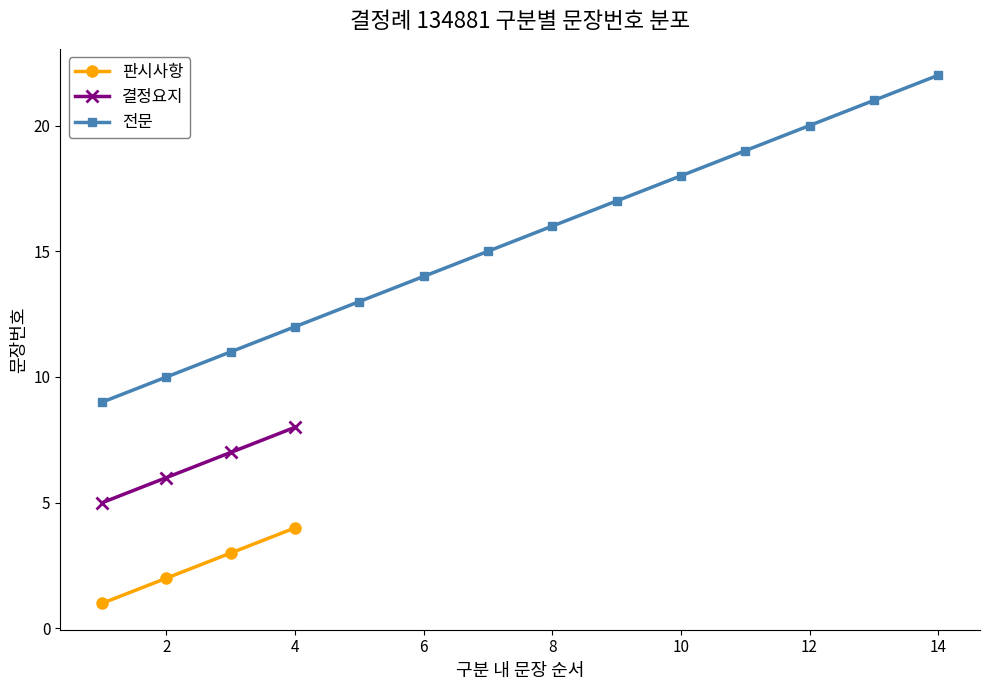

True or false: 판시사항 has a value of 1 at 판시사항.

True